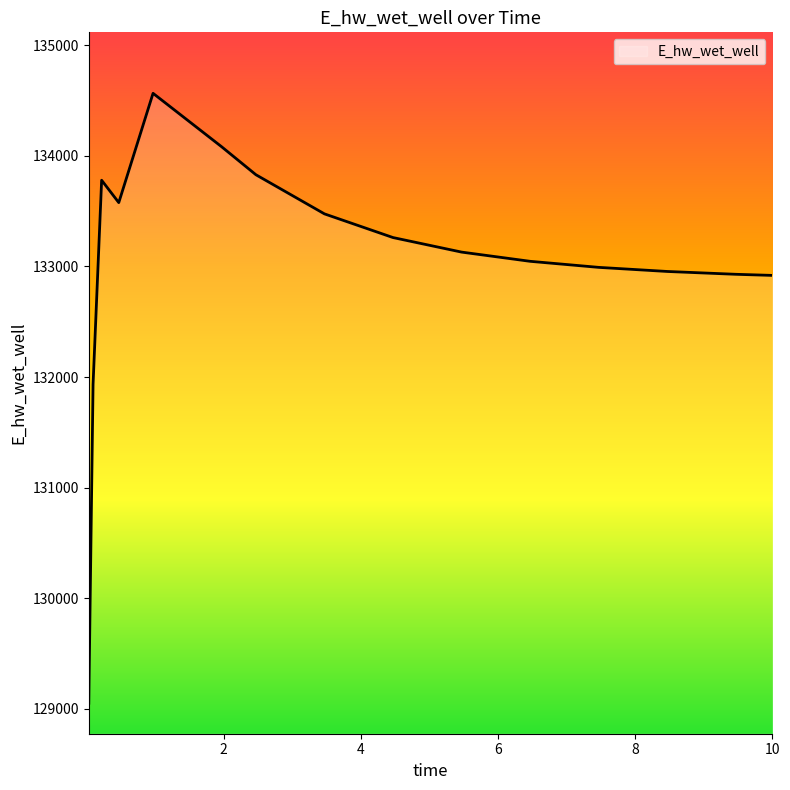

What is the maximum value shown in the chart?

134565.7